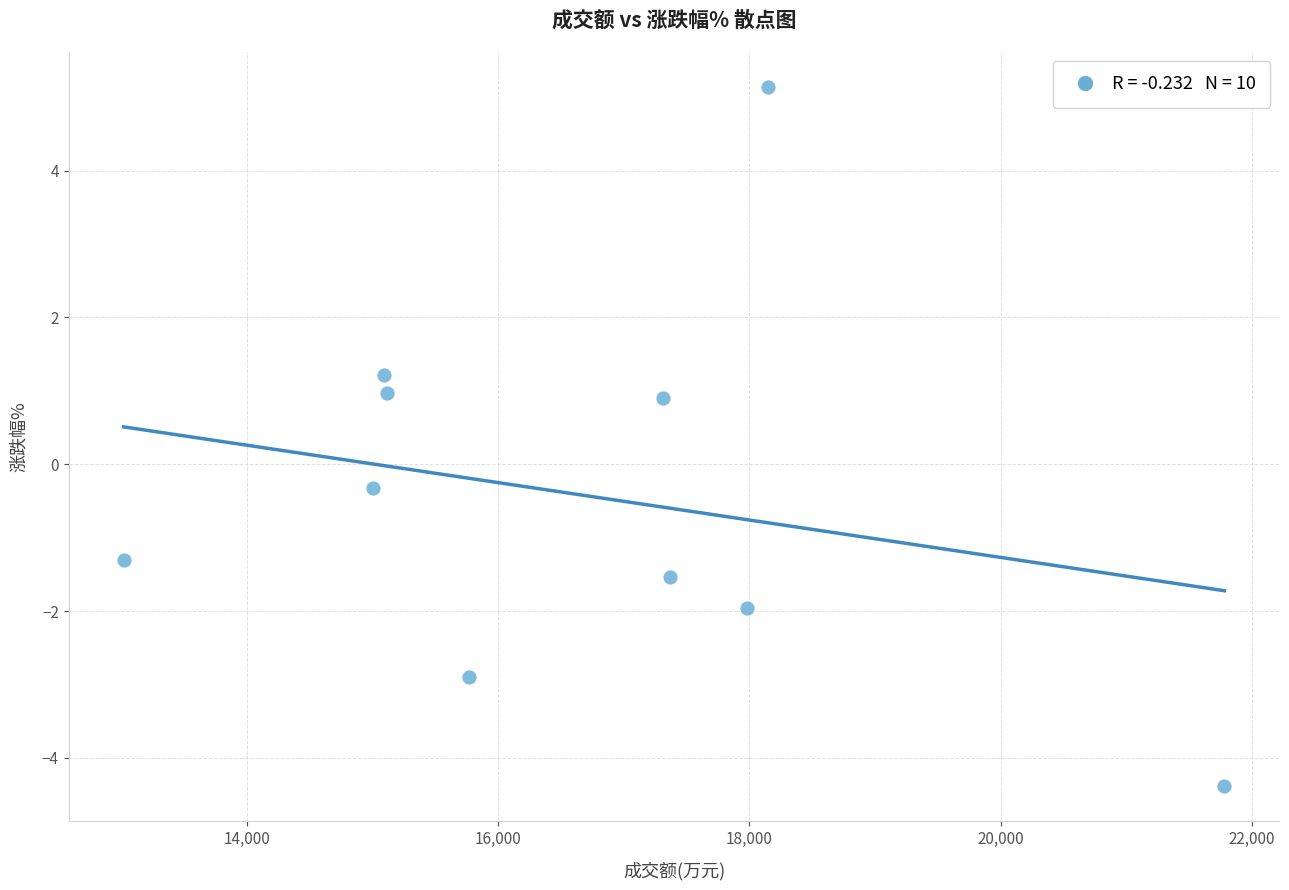

What is the average Y value?

-0.4